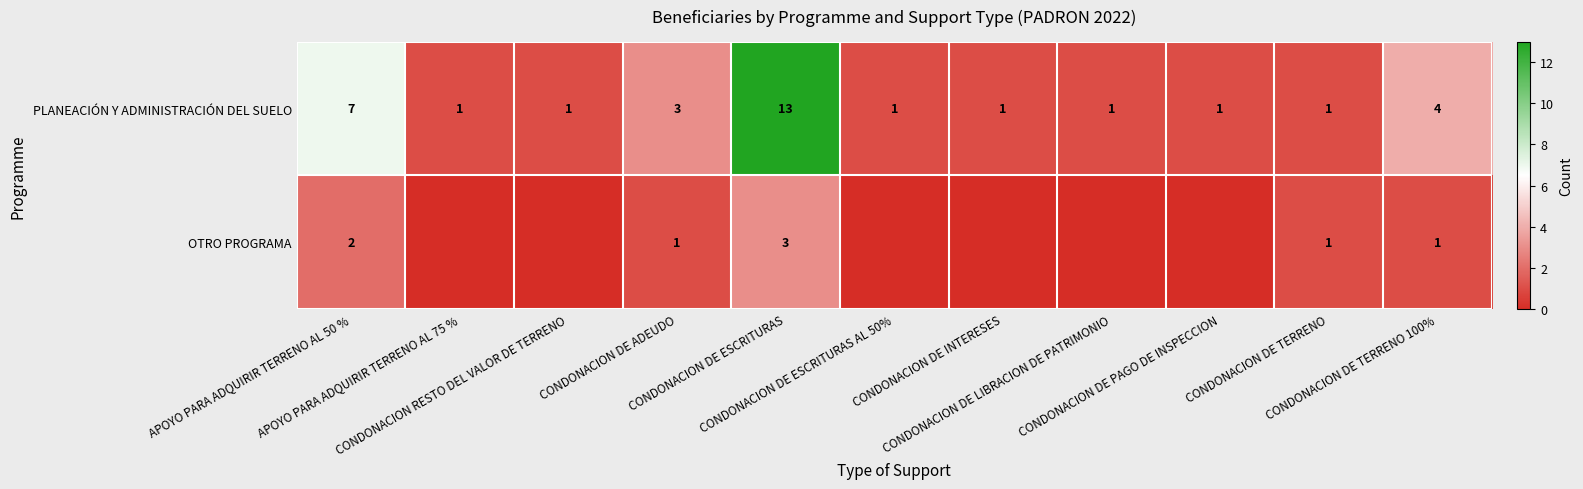

How many data points in PLANEACIÓN Y ADMINISTRACIÓN DEL SUELO are above 1?

4